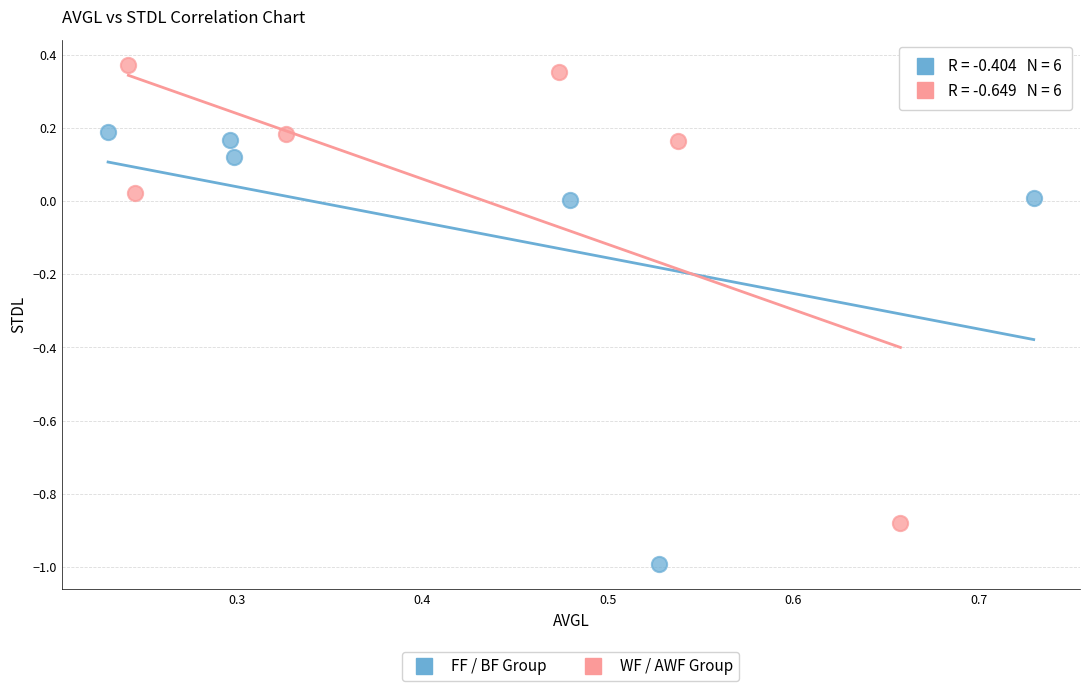

Which series contains the highest Y value?

WF / AWF Group